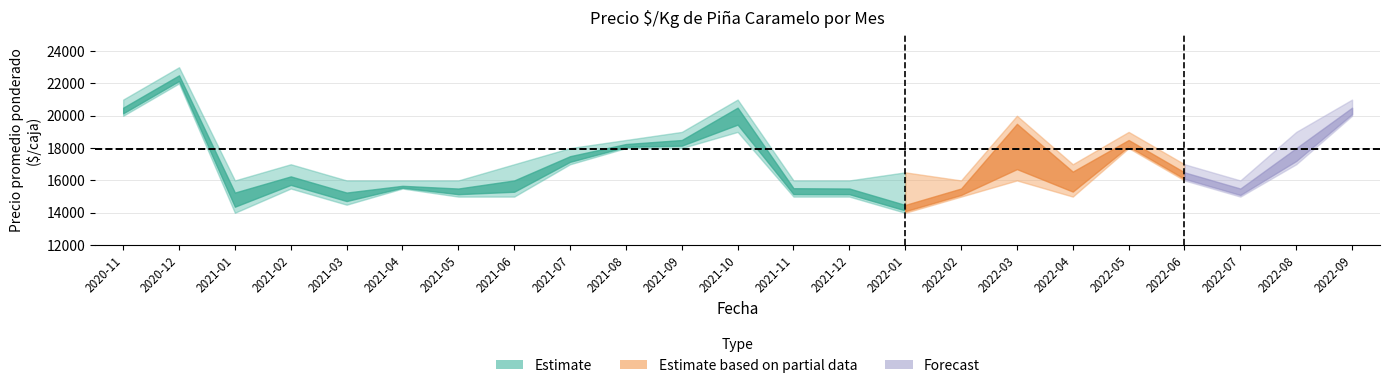

What value does the Precio maximo series have at 2021-05?

16000